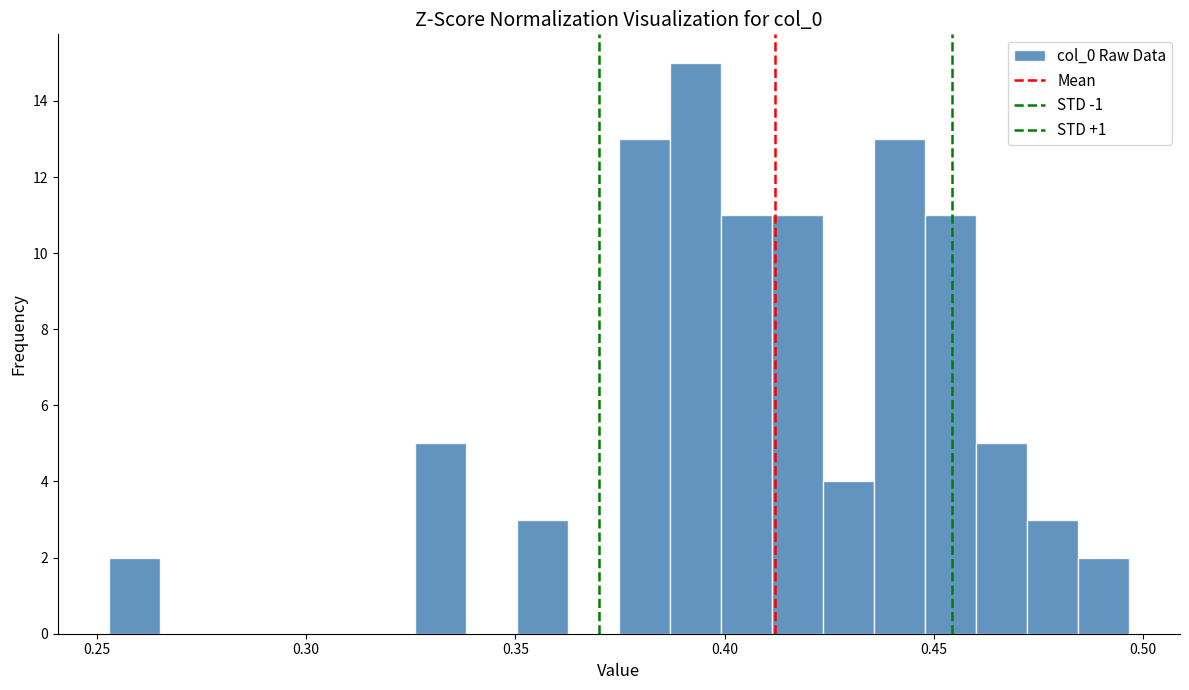

Read against the x-axis, roughly where is the centre of the tallest bar?

0.395